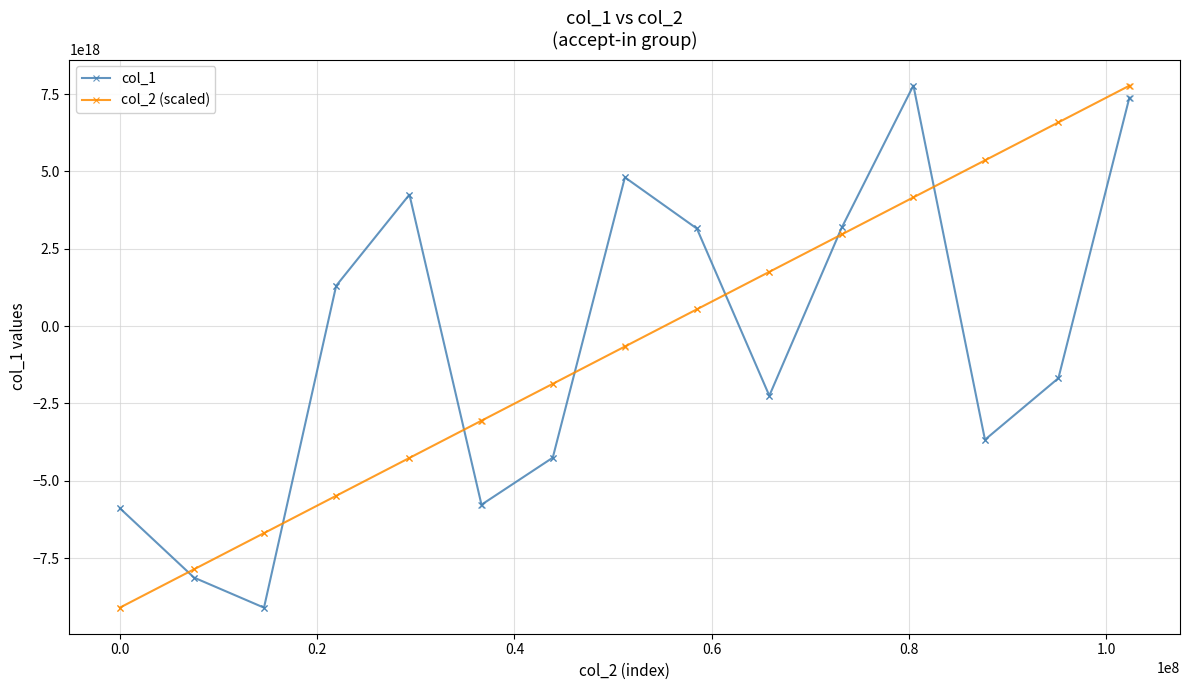

True or false: col_2 (scaled) and col_1 intersect in this chart.

True